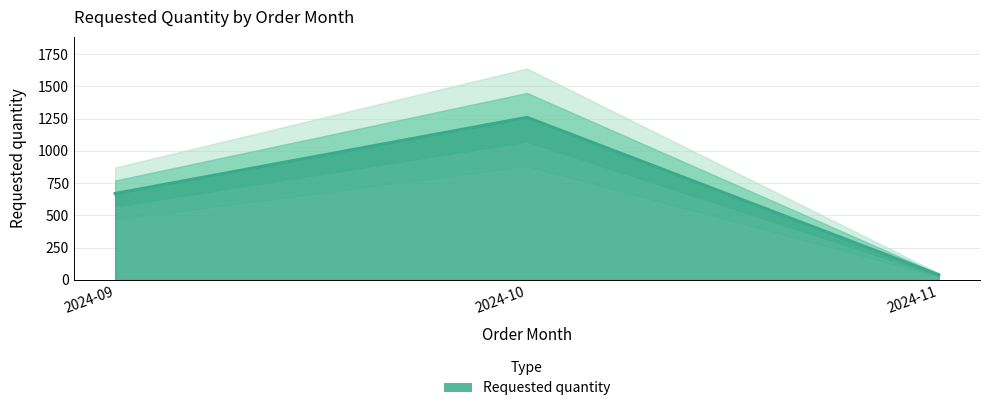

What is the smallest value displayed?

40